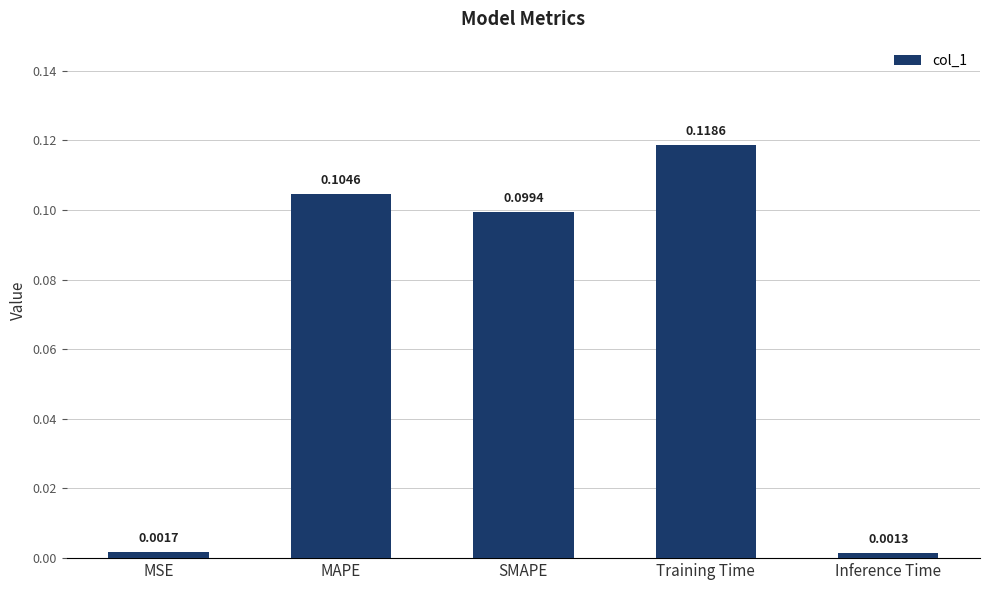

Rank the categories by value from lowest to highest.

Inference Time, MSE, SMAPE, MAPE, Training Time